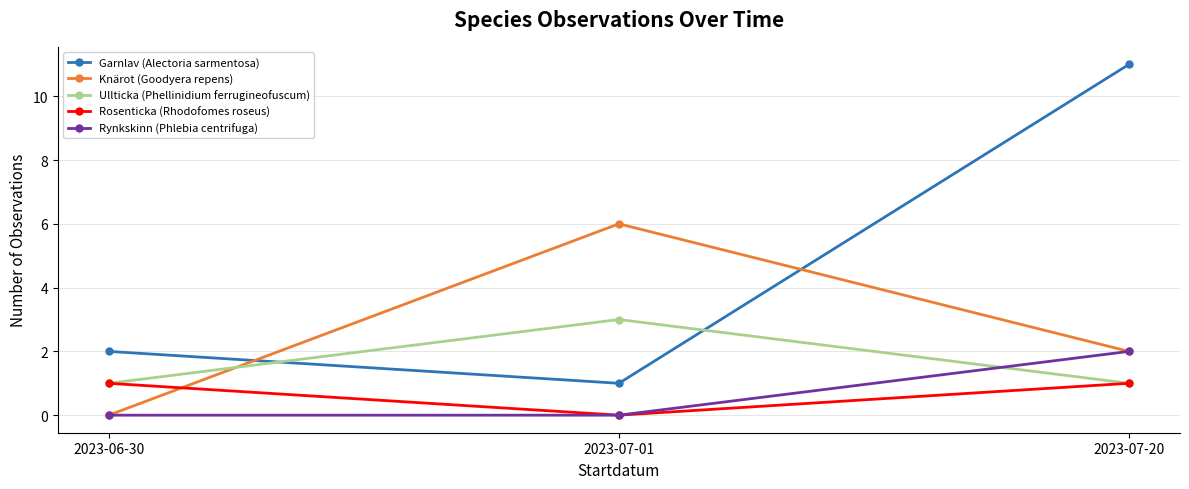

What is the label of the 1st point from the left?

2023-06-30